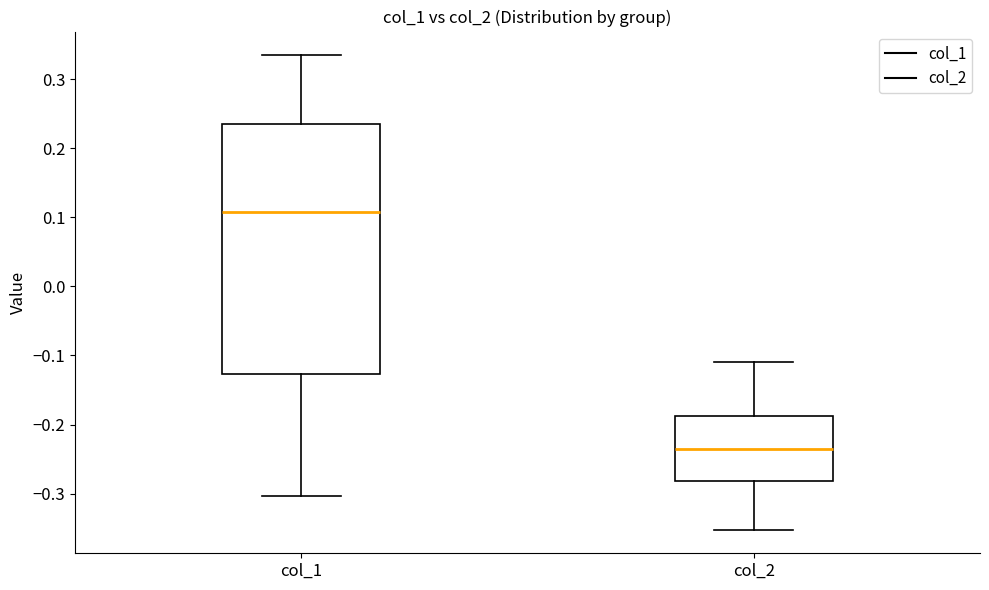

Where does the median line of the box for col_1 sit on the y-axis? The values are not printed on the chart, so give them approximately, as read against the axis.

0.11